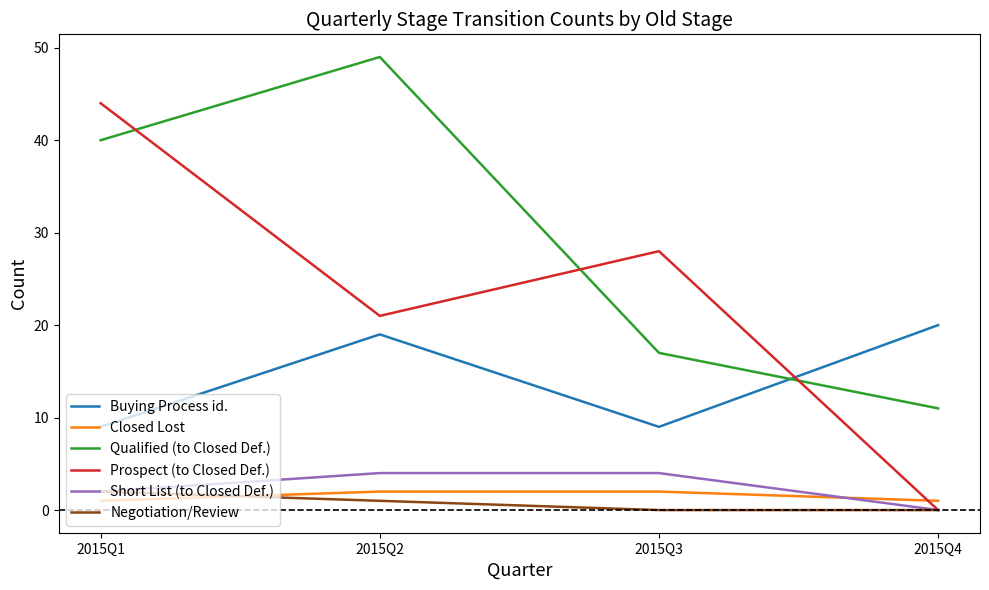

What is the difference between the highest and lowest values at 2015Q4?

20